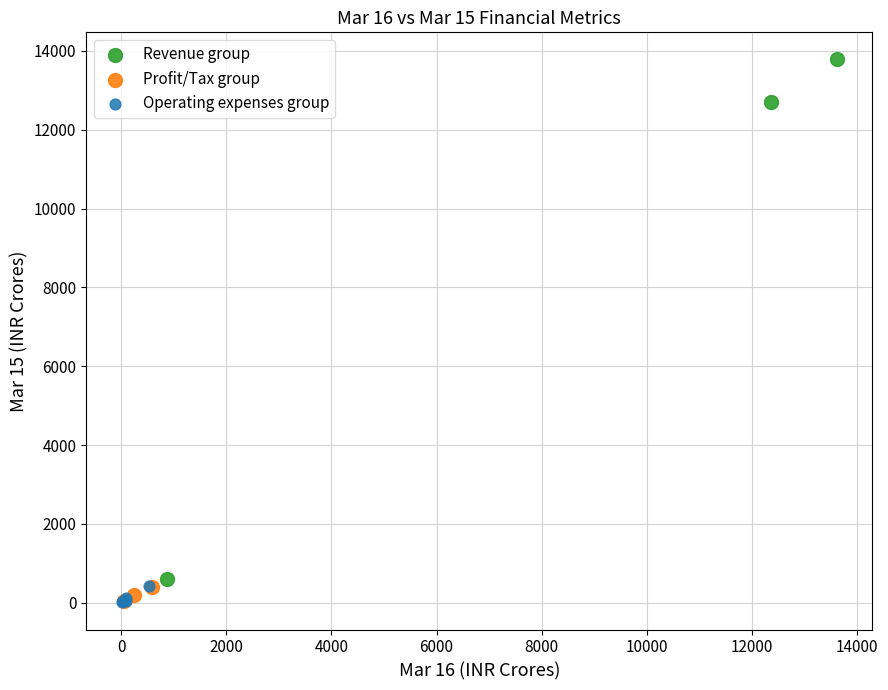

Which series has the widest spread of Y values?

Revenue group